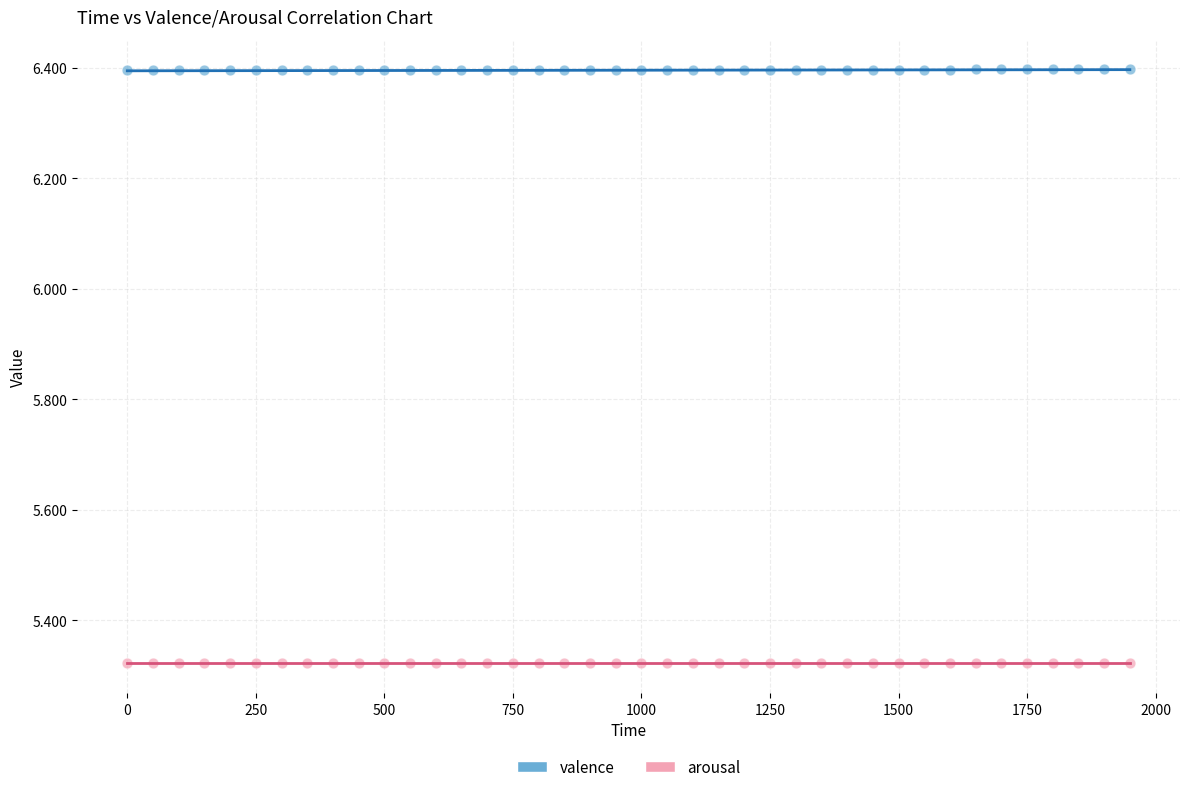

Which series contains the lowest Y value?

arousal